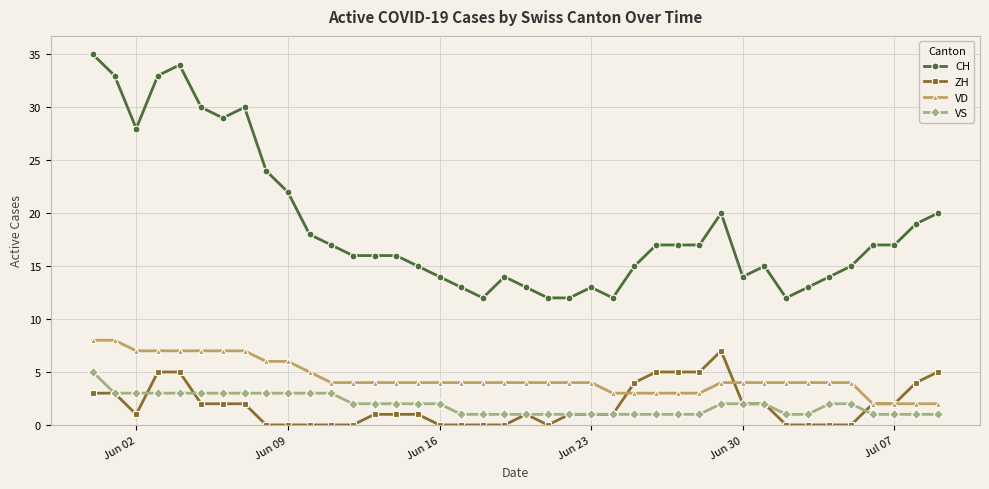

What is the highest value of the CH series?

35